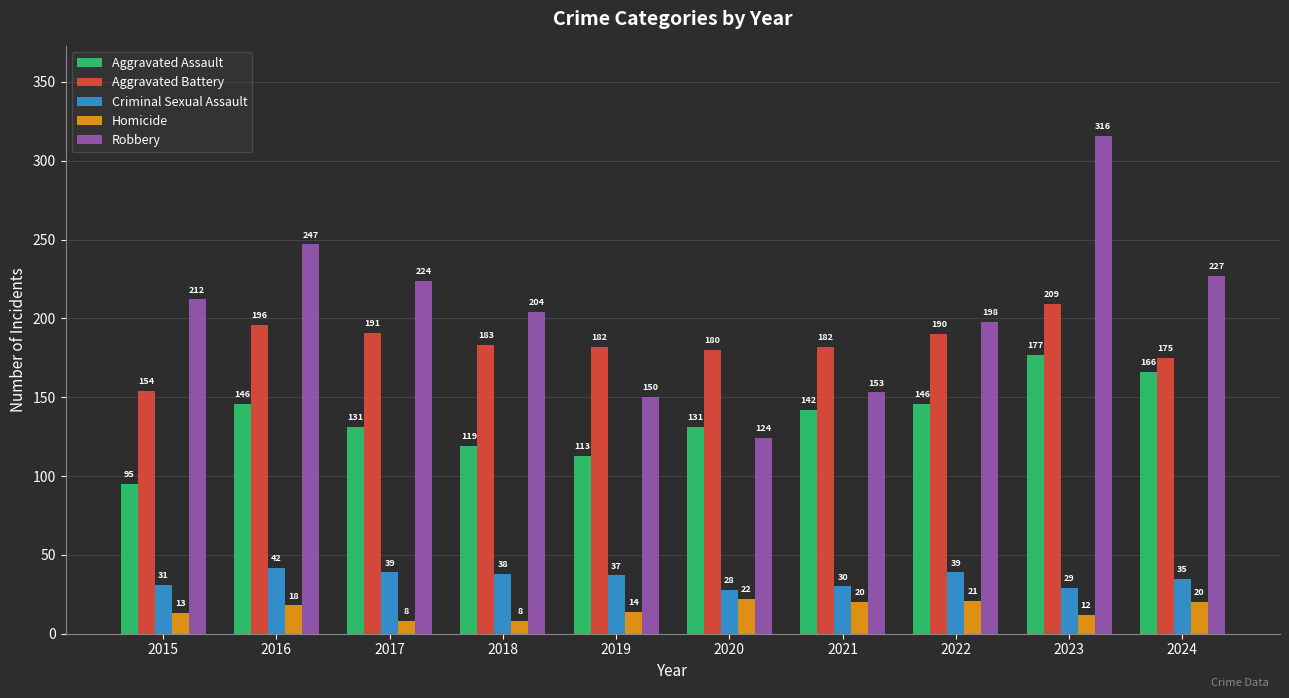

Rank the series at 2018 from highest to lowest value.

Robbery, Aggravated Battery, Aggravated Assault, Criminal Sexual Assault, Homicide